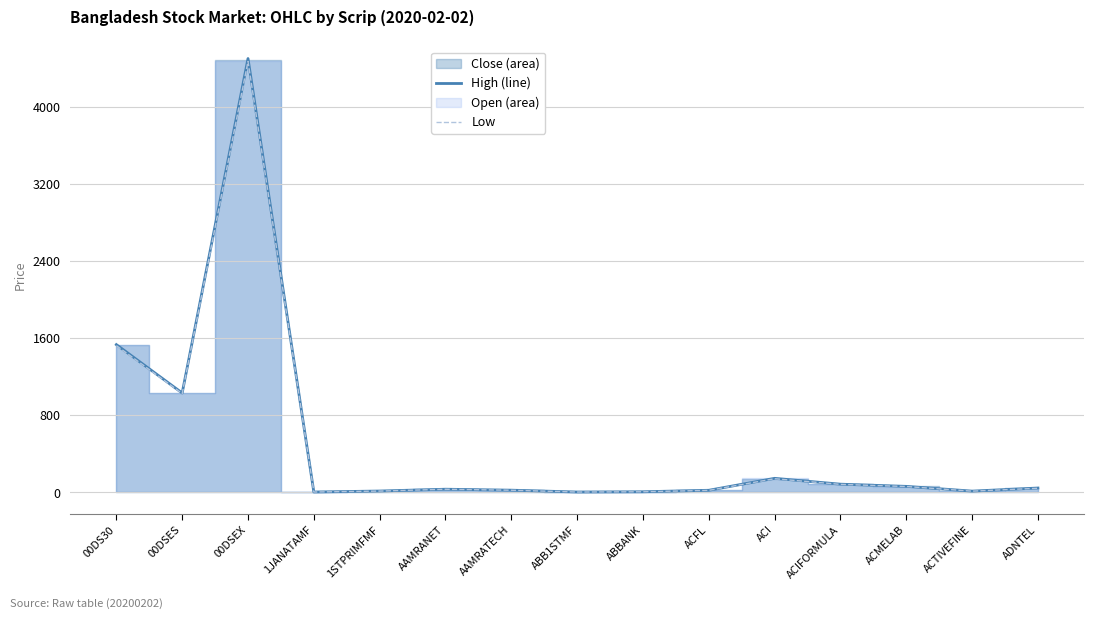

At which category is the sum across all series the highest?

00DSEX